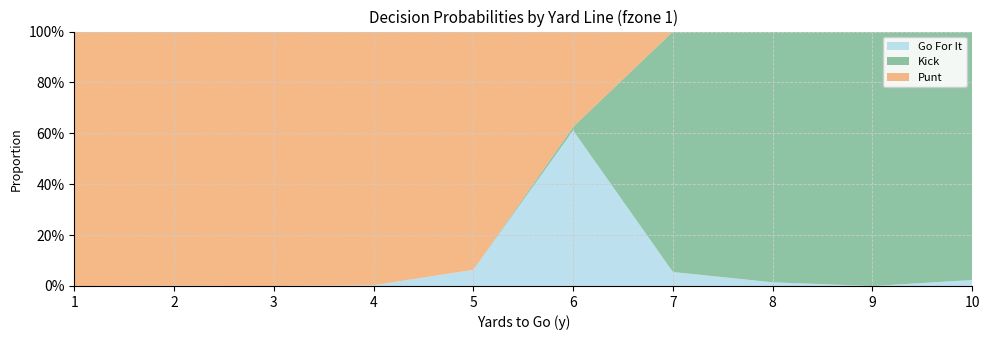

Reading left to right, transcribe all the data shown in this chart.

gofor: 0.0	0.0	0.0	0.0	0.1	0.6	0.1	0.0	0.0	0.0
punt: 1.0	1.0	1.0	1.0	0.9	0.4	0.0	0.0	0.0	0.0
kick: 0.0	0.0	0.0	0.0	0.0	0.0	0.9	1.0	1.0	1.0
fzone: 1.0	1.0	1.0	1.0	1.0	1.0	1.0	1.0	1.0	1.0